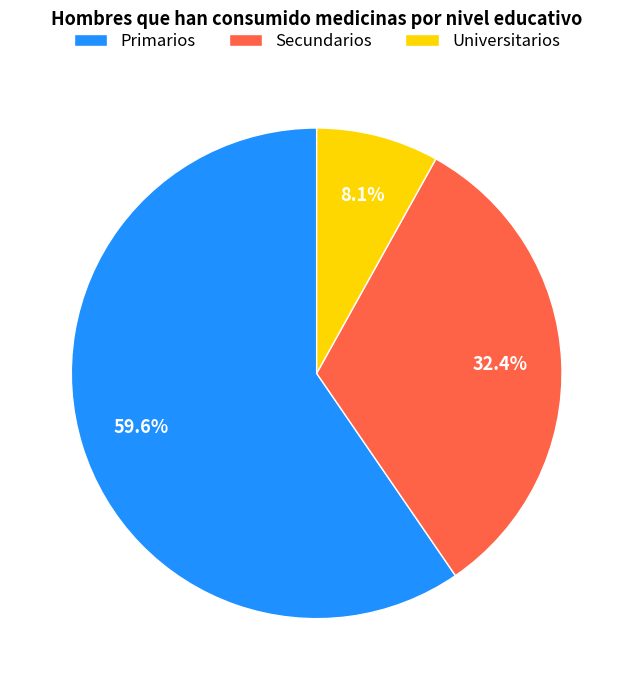

Rank the categories by value from lowest to highest.

Universitarios, Secundarios, Primarios